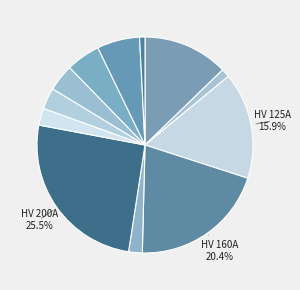

How many segments does this pie chart have?

12